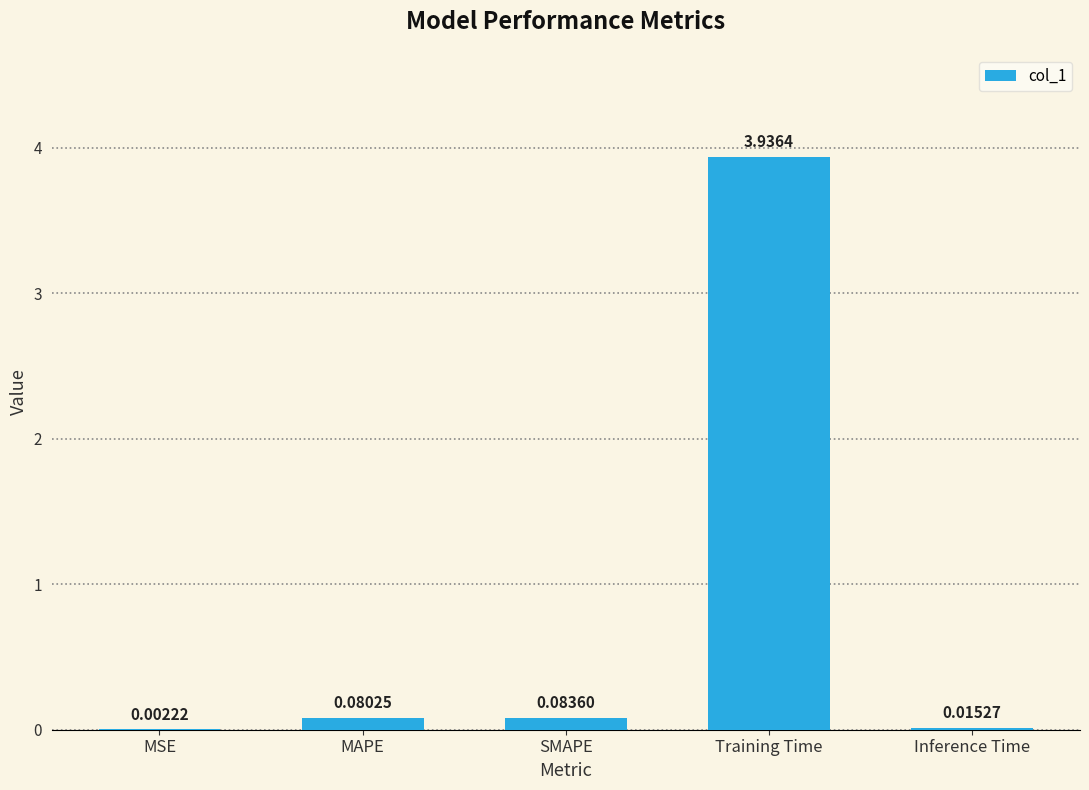

What is the sum of the values at Training Time and MAPE?

4.0